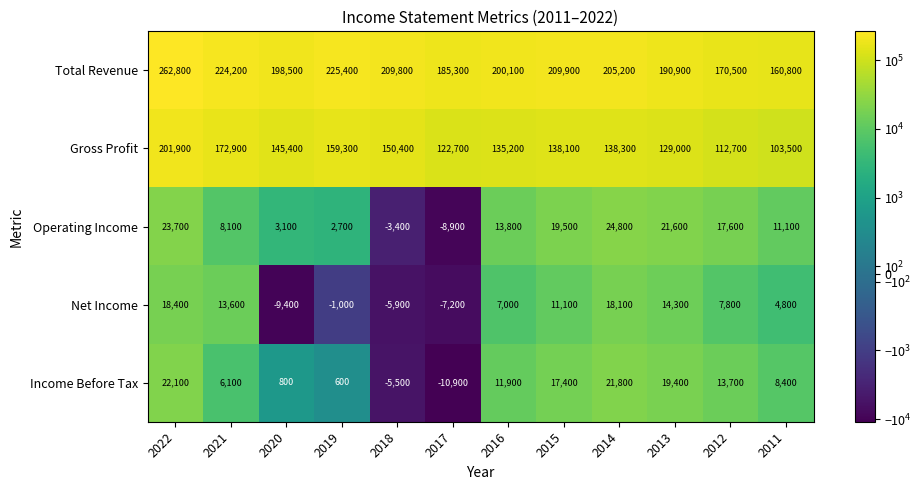

Which category has the highest value across all series?

2022